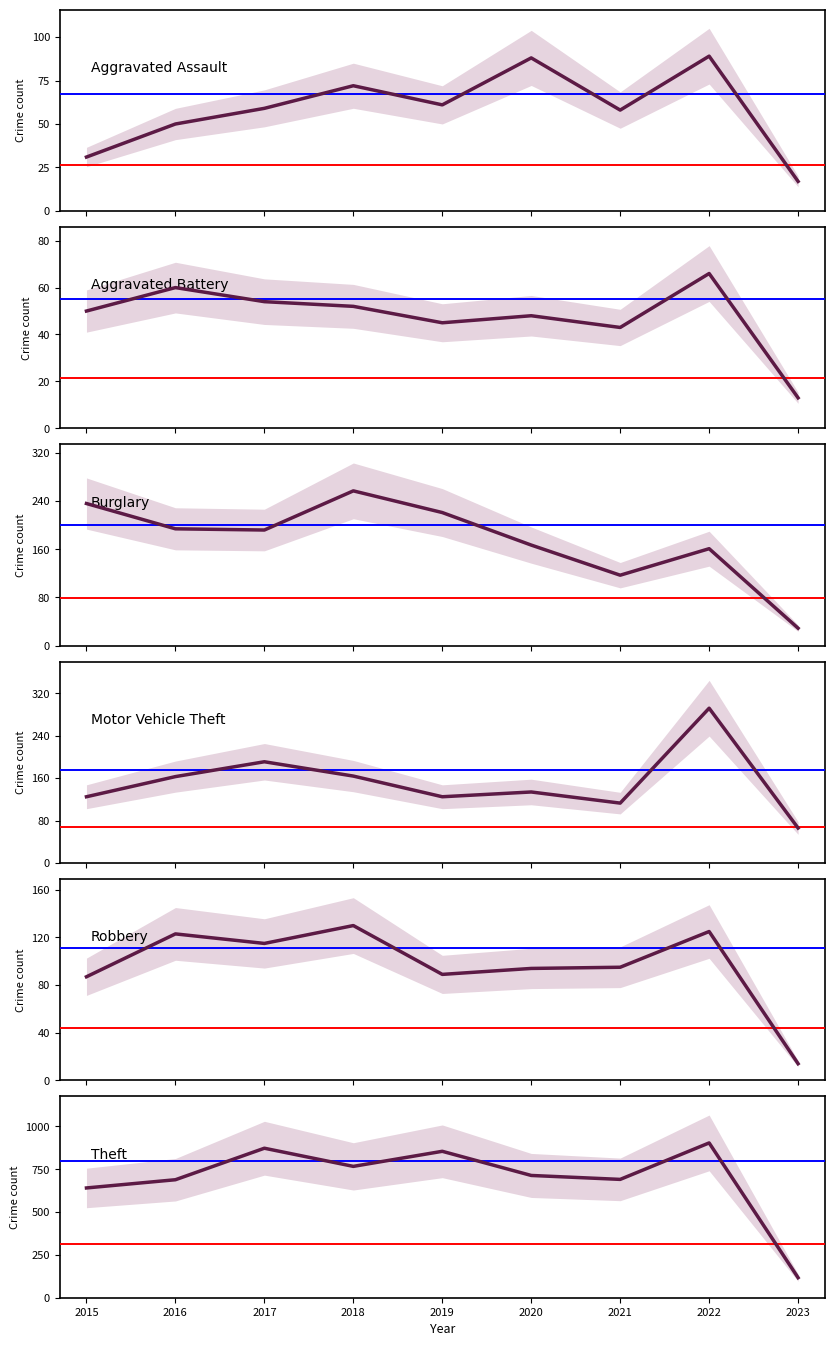

Between 2015 and 2019, which series saw the biggest shift?

Theft